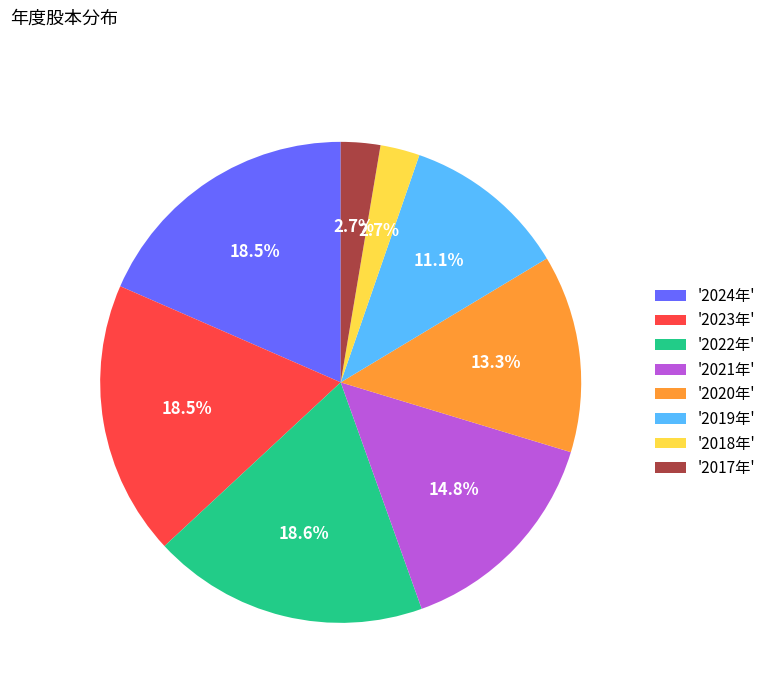

Do '2021年' and '2017年' together represent more than half of the pie?

No